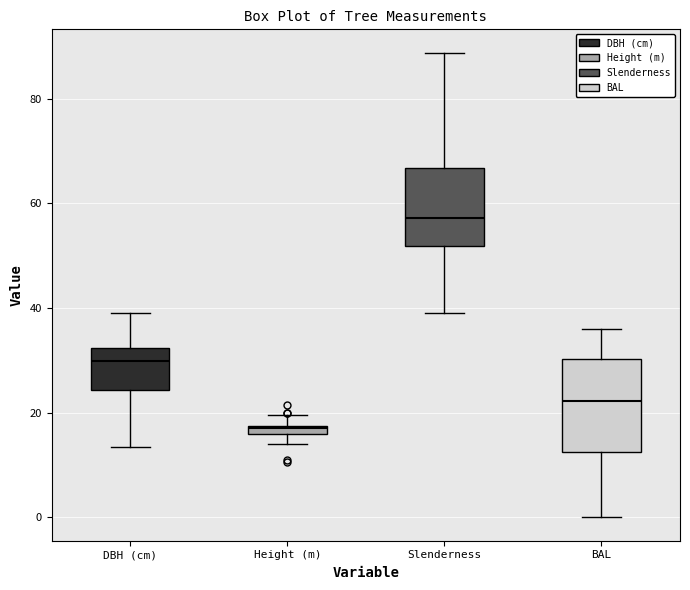

Which box's median line is the highest?

Slenderness